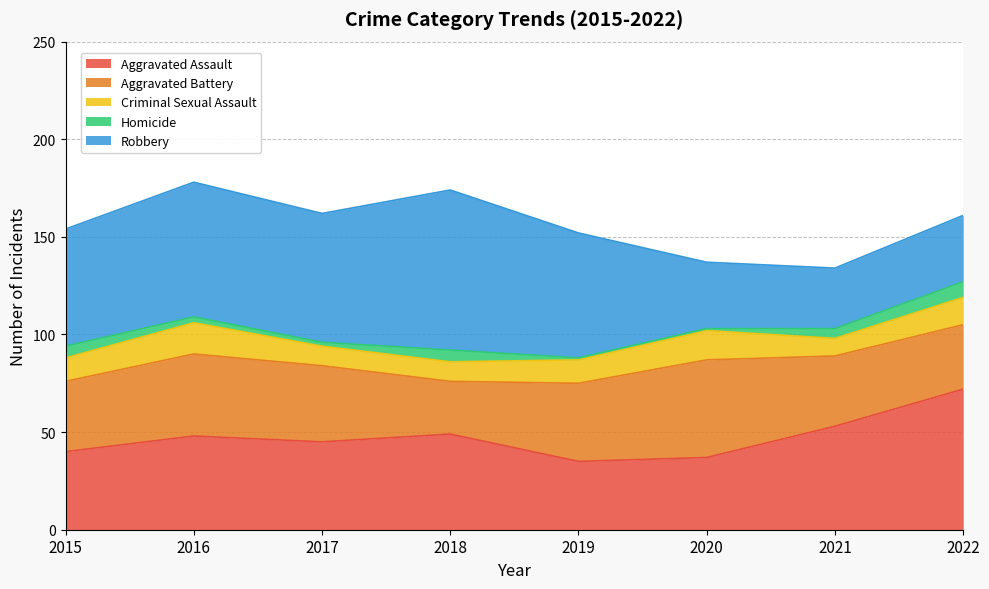

Count the number of data series in this chart.

5